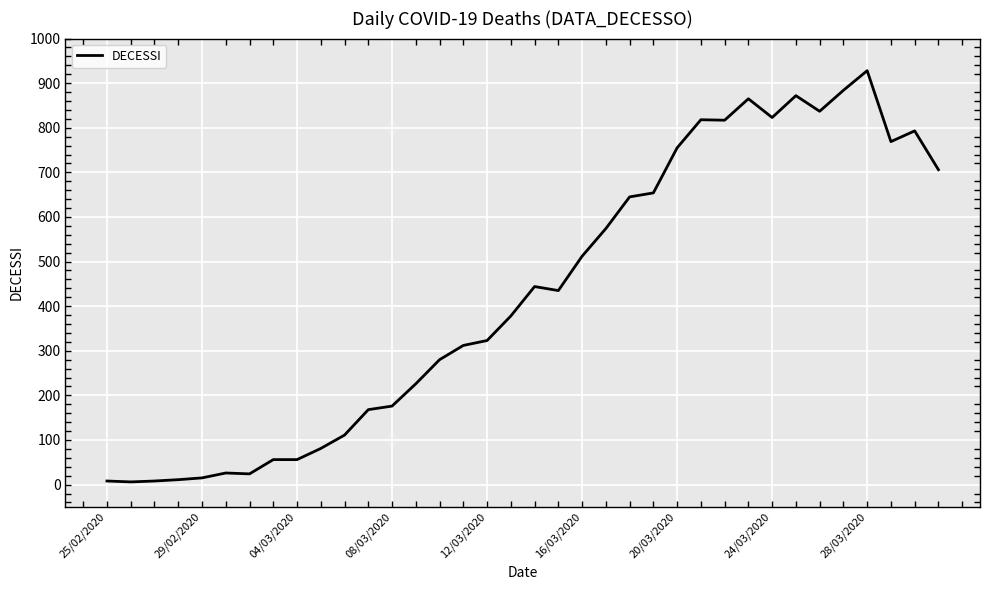

What is the greatest value displayed?

928